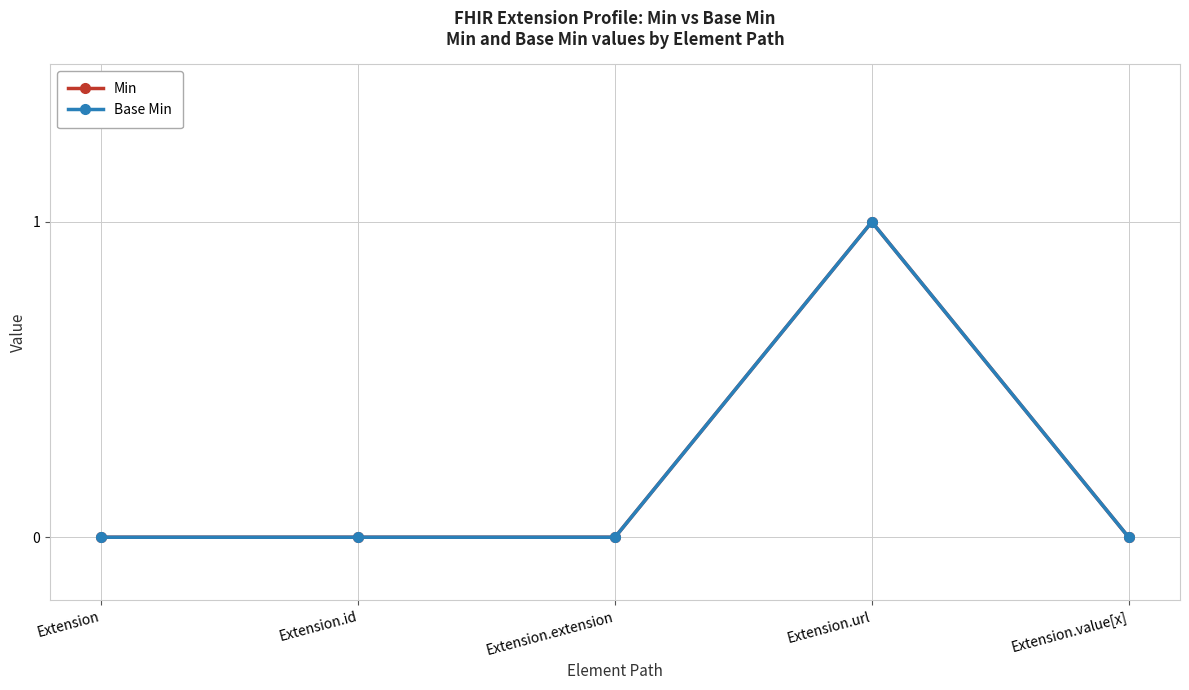

True or false: Base Min has more than 2 interior local peaks.

False